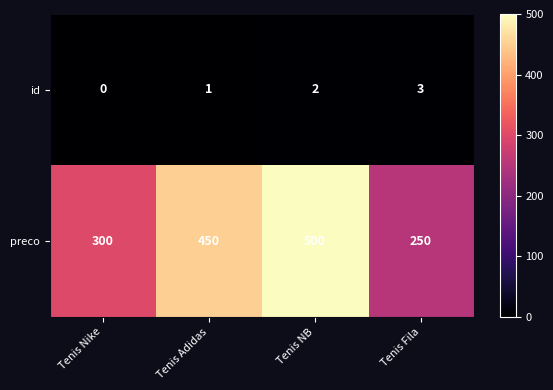

What is the approximate value of preco at Tenis Nike, to the nearest 10?

300